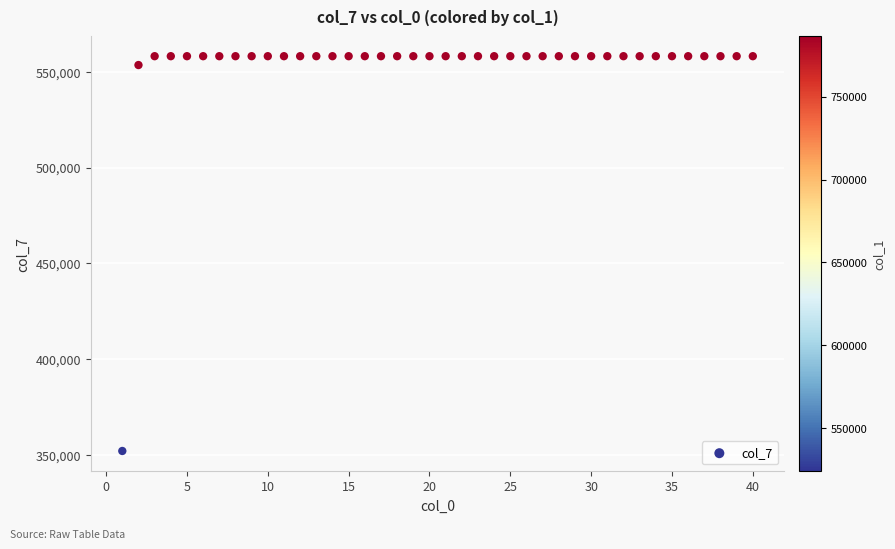

What Y value in the scatter plot is closest to 455096?

553600